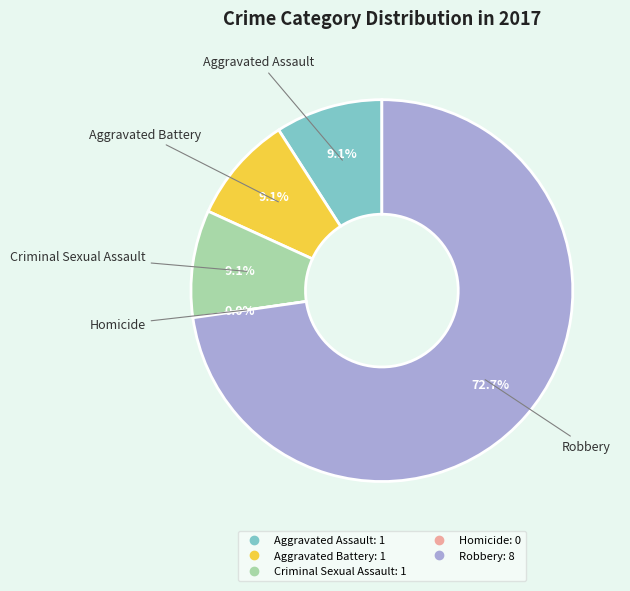

Rank the categories by value from highest to lowest.

Robbery, Aggravated Assault, Aggravated Battery, Criminal Sexual Assault, Homicide